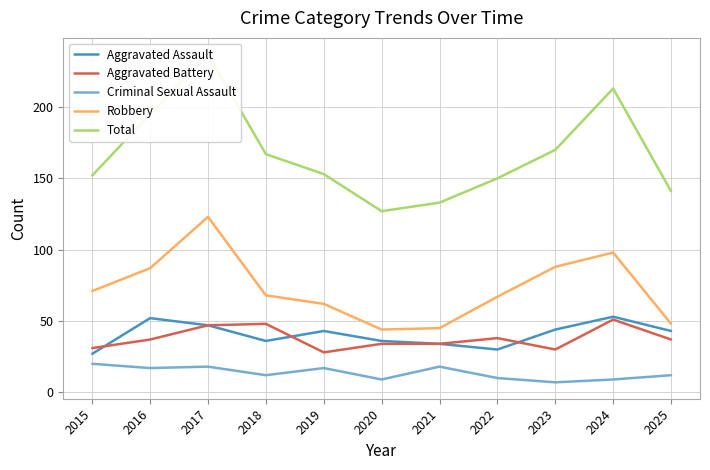

Which series has the largest range (max minus min)?

Total